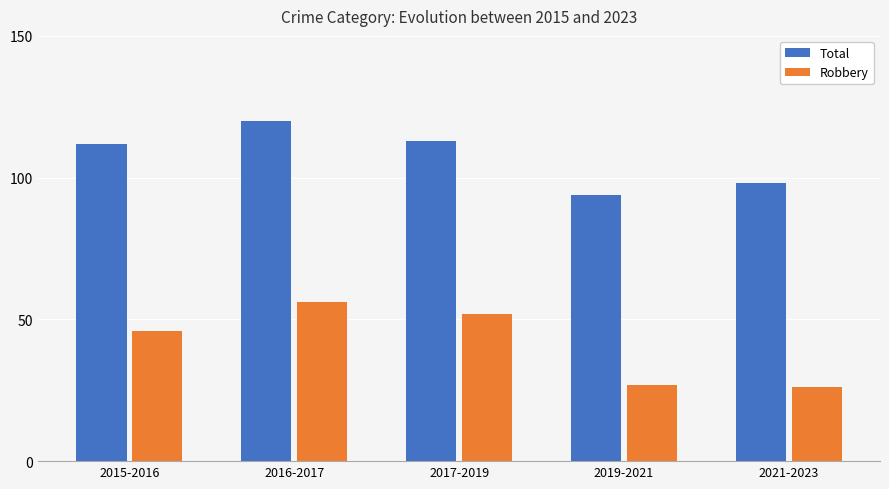

The value of Total at 2015-2016 is 112. True or false?

True